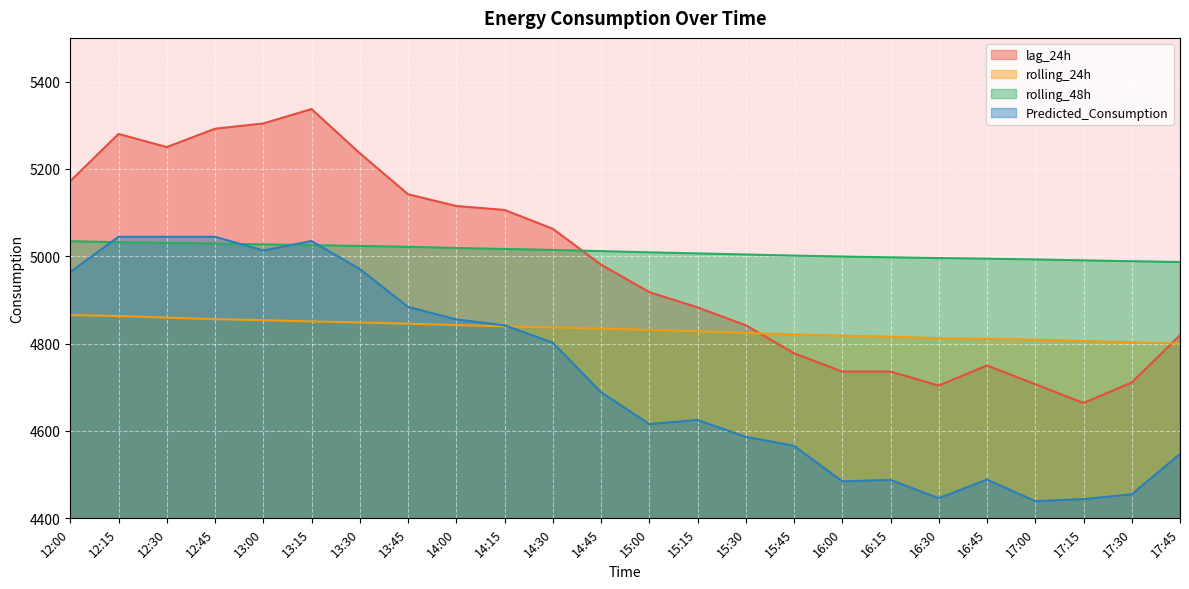

True or false: Predicted_Consumption and rolling_24h cross at least once.

True